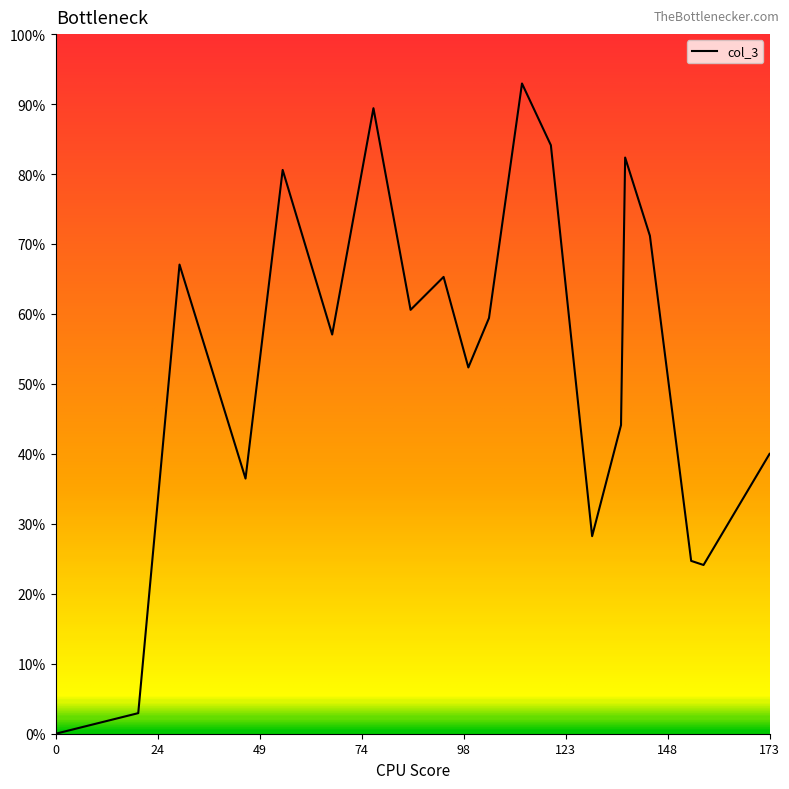

How many interior local peaks (higher than both neighbors) does the data have?

6